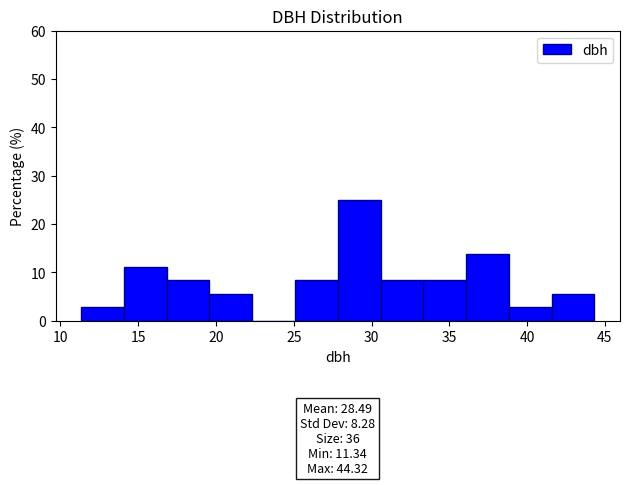

Which range on the x-axis has the tallest bar?

28.0 to 30.5